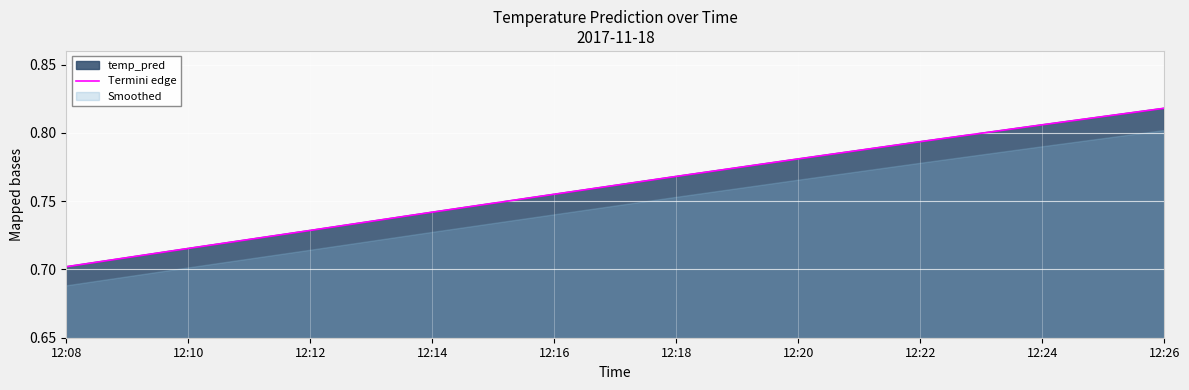

Reading right to left, extract all data points from this chart.

12:26=0.8	12:24=0.8	12:22=0.8	12:20=0.8	12:18=0.8	12:16=0.8	12:14=0.7	12:12=0.7	12:10=0.7	12:08=0.7